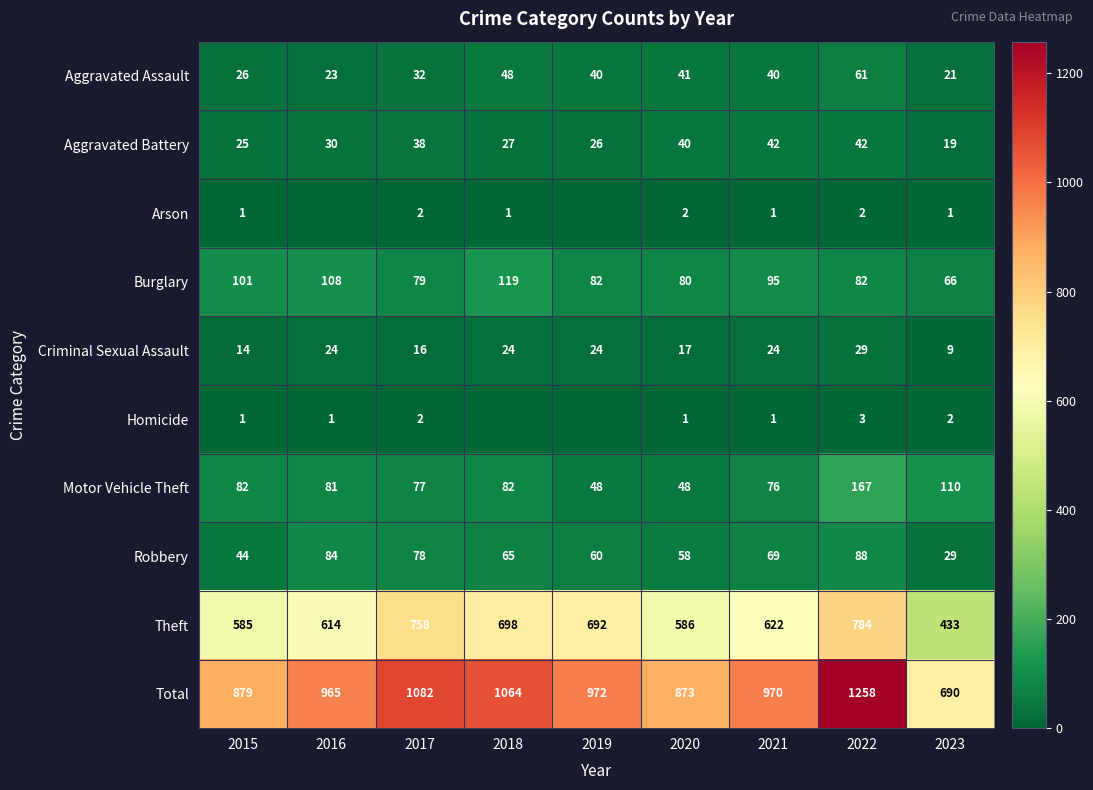

At 2022, list the series in order from smallest to largest.

Arson, Homicide, Criminal Sexual Assault, Aggravated Battery, Aggravated Assault, Burglary, Robbery, Motor Vehicle Theft, Theft, Total